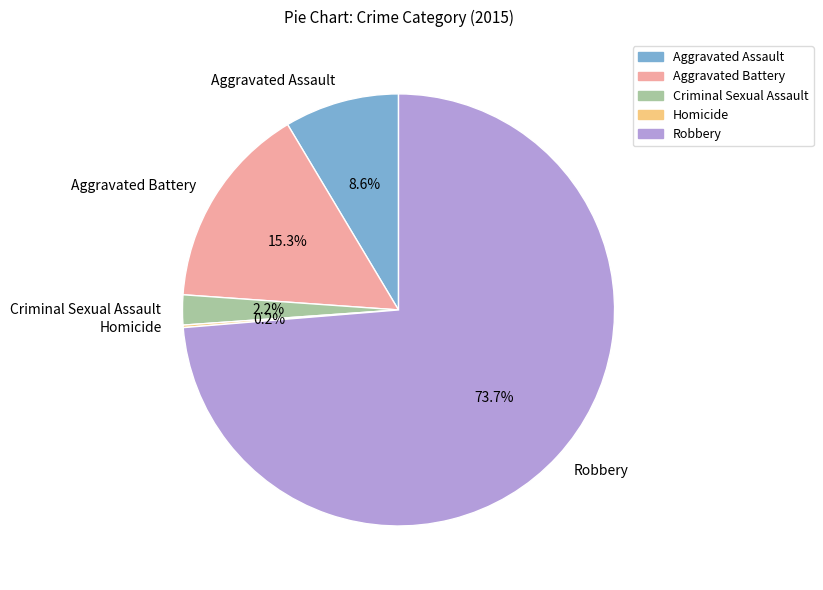

Does any single category account for the majority?

Yes